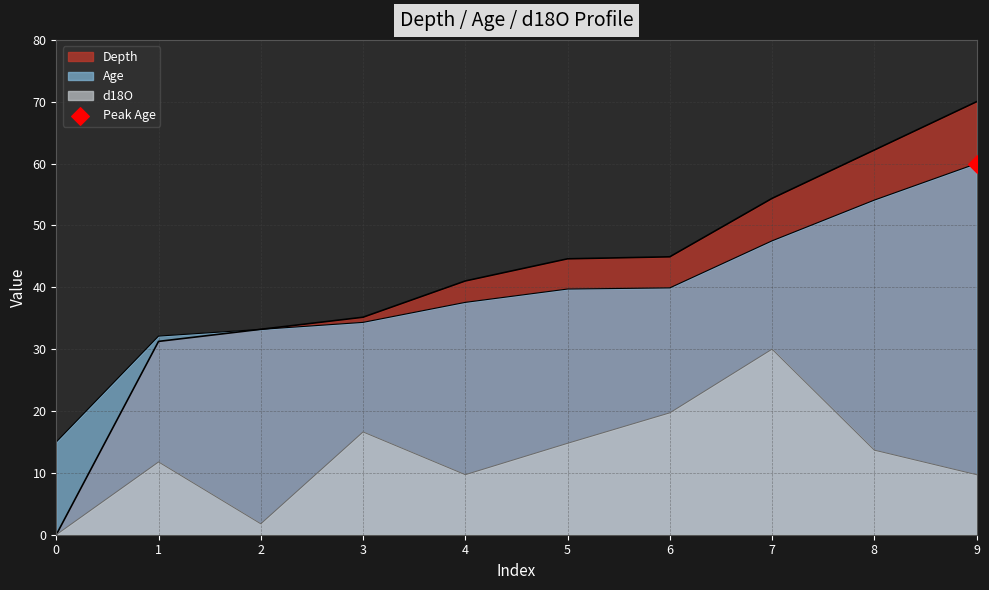

At how many categories does at least one series exceed 12?

10